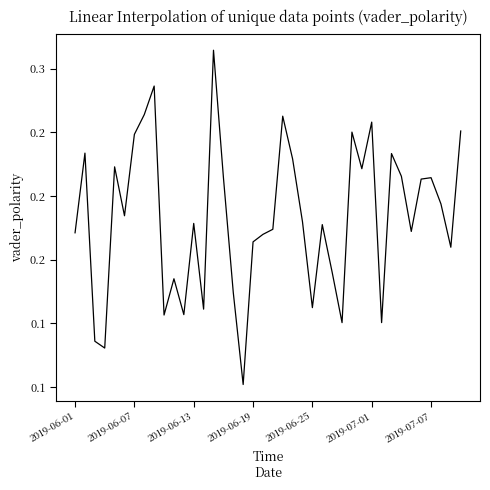

List the labels in order of value, largest first.

14, 8, 7, 21, 30, 39, 28, 2019-07-07, 2019-06-07, 32, 22, 2019-06-25, 29, 33, 15, 36, 35, 37, 2019-07-01, 23, 12, 25, 20, 34, 2019-06-01, 19, 18, 38, 26, 10, 16, 24, 13, 11, 9, 31, 27, 2019-06-13, 2019-06-19, 17